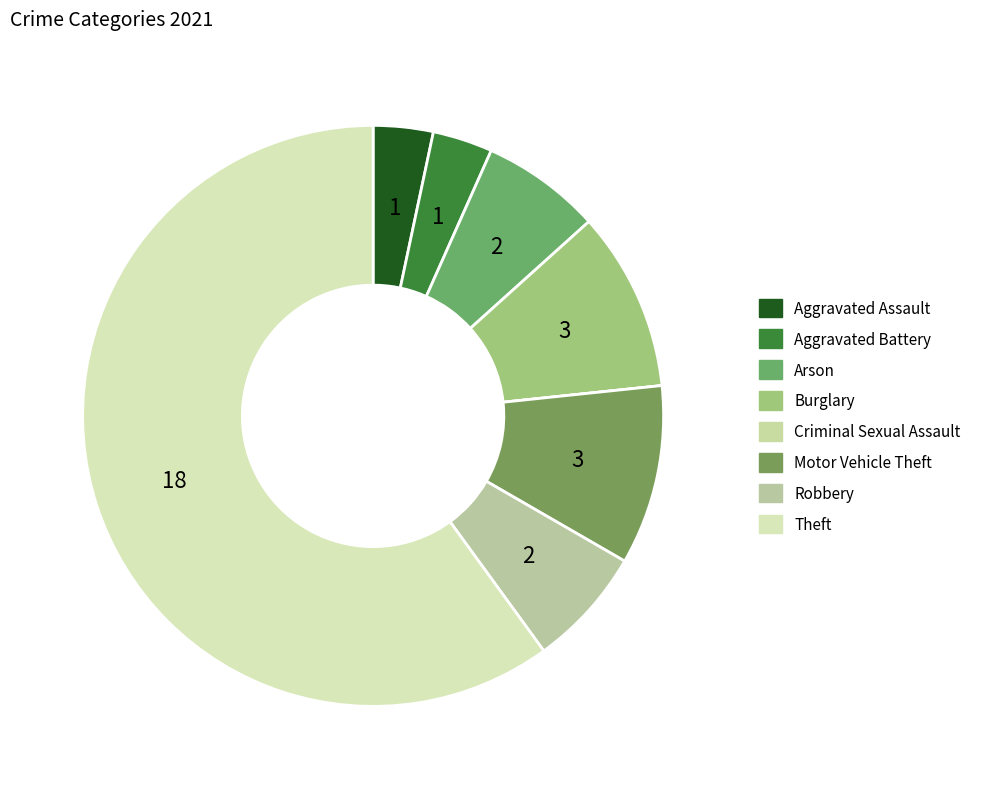

To the nearest percent, what is the difference between the largest and smallest slice percentages?

60%